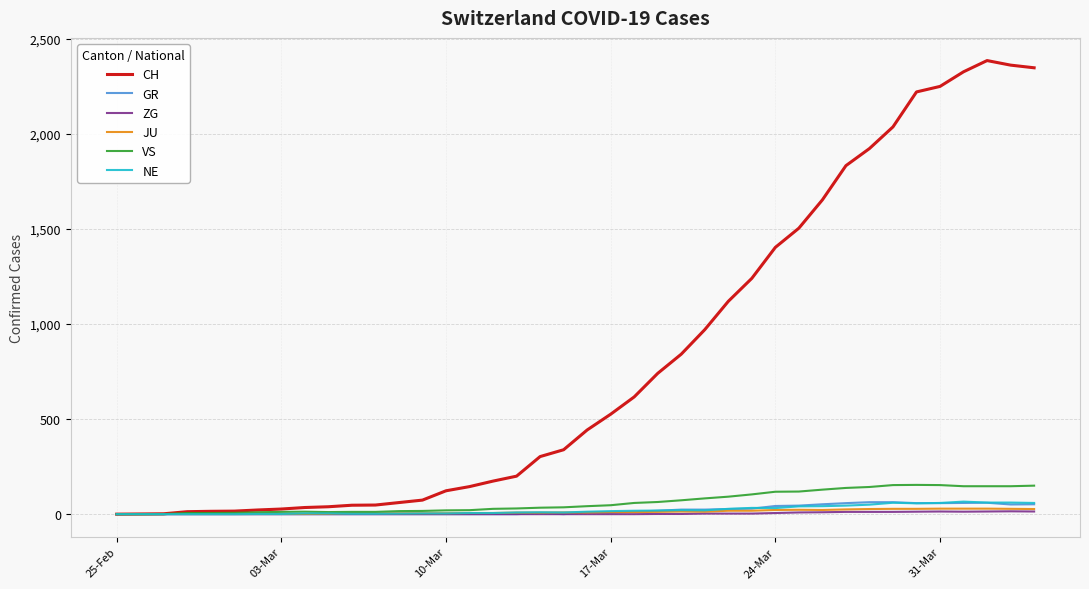

True or false: NE and VS cross at least once.

False